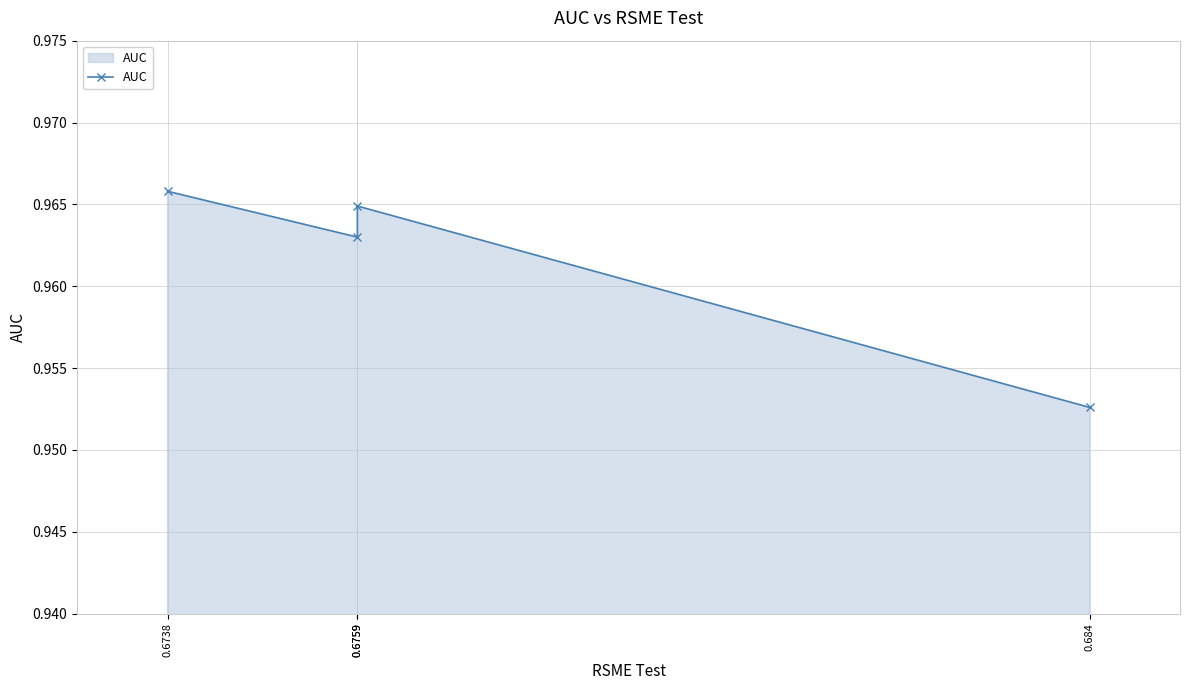

At which category does the data reach its first local peak?

0.6759